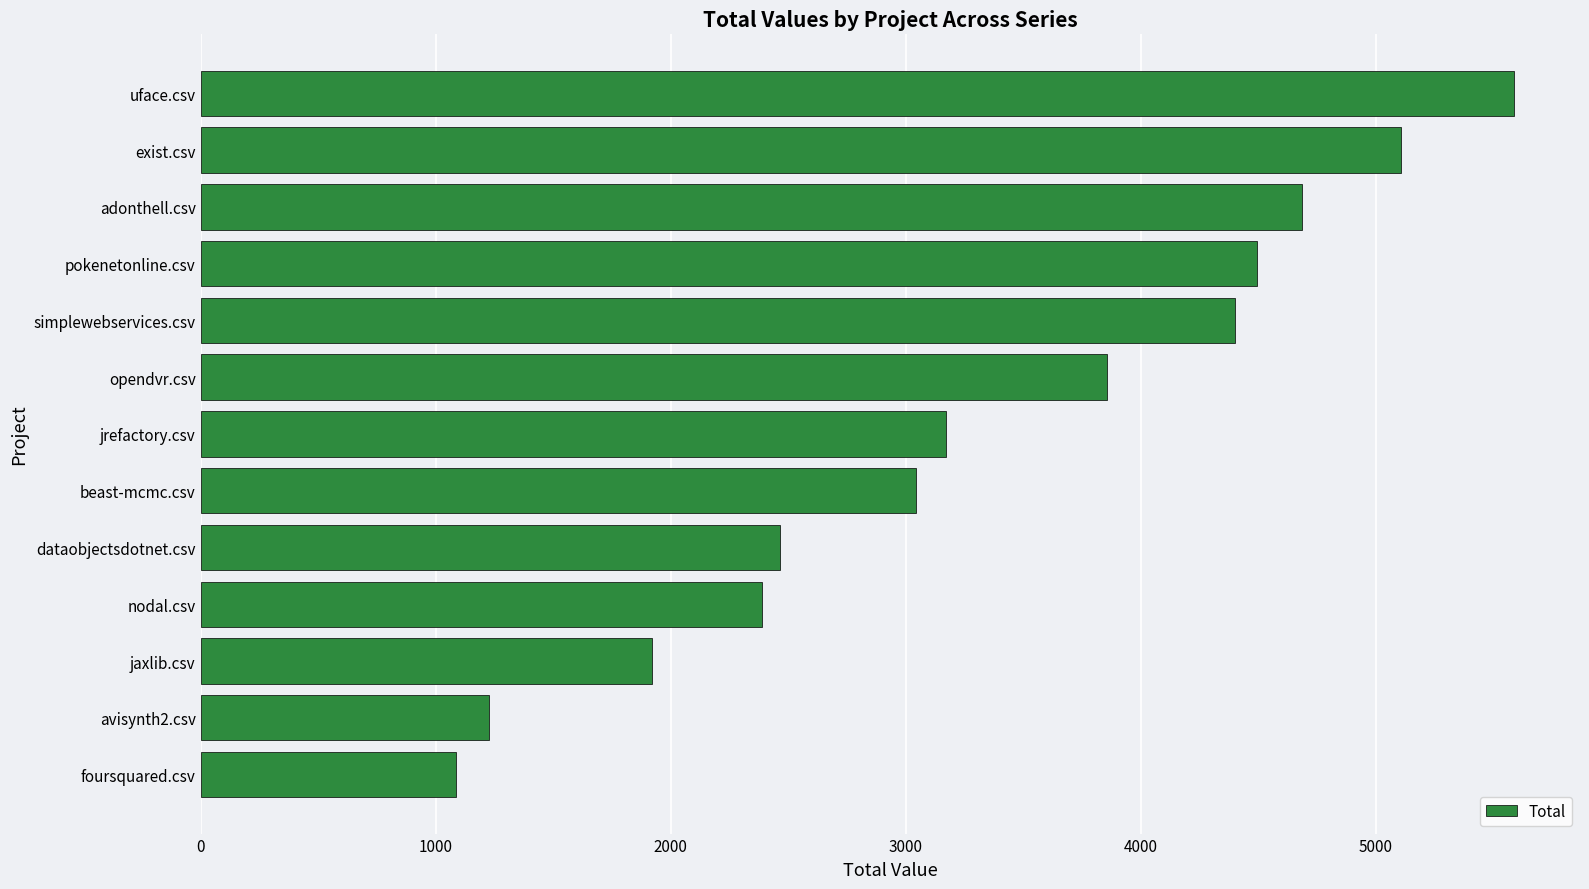

Which has a higher value, exist.csv or foursquared.csv?

exist.csv